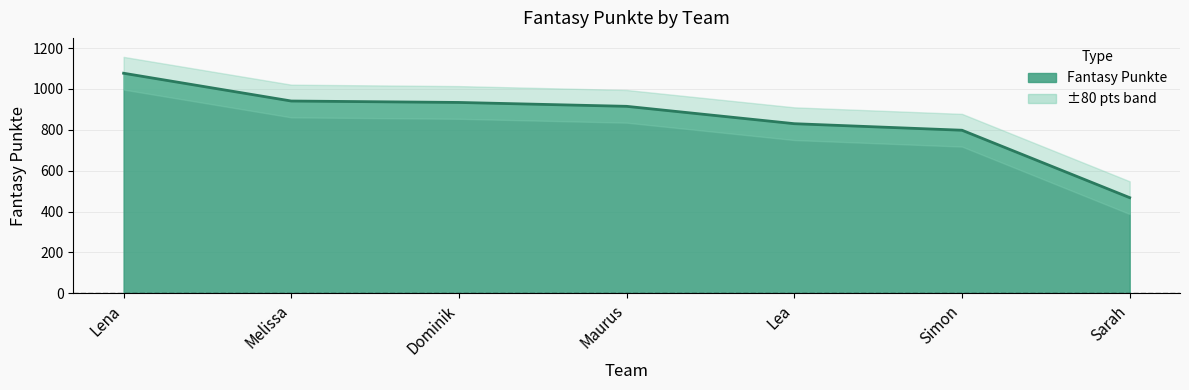

What position from the left is Lea?

5